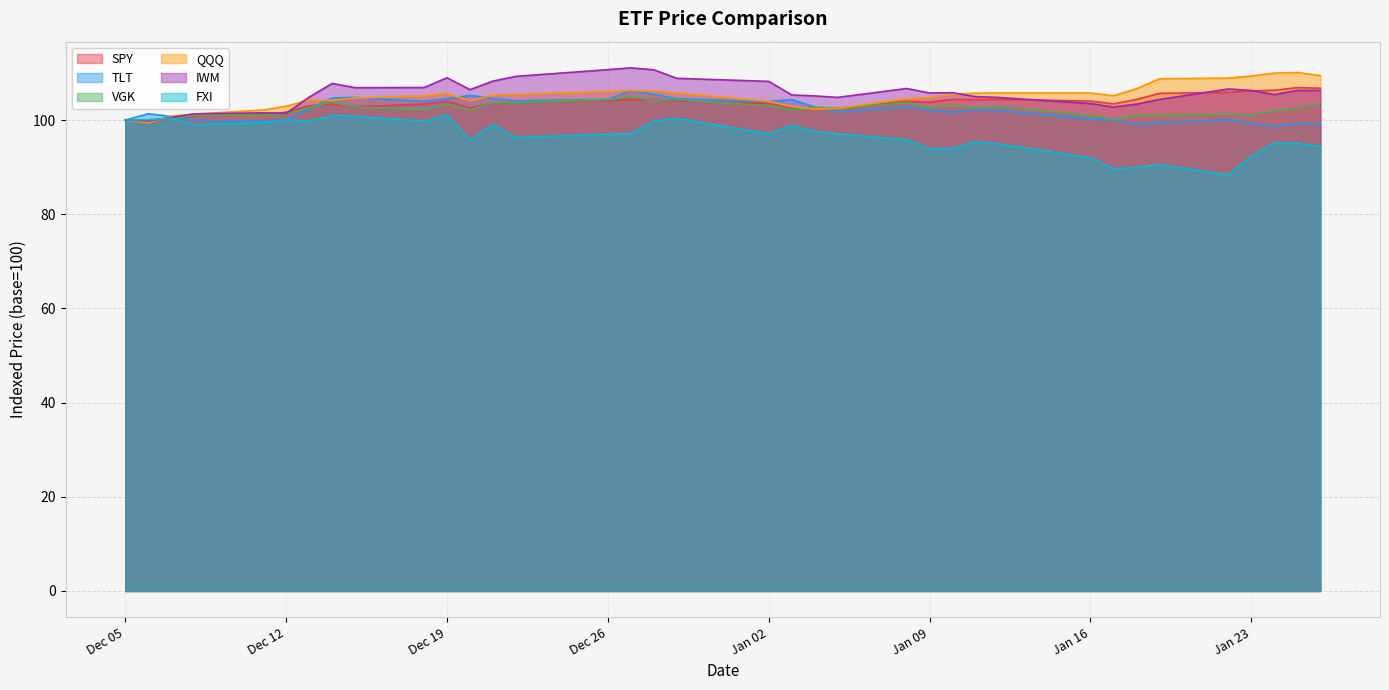

What are all the series names shown in the legend?

SPY, TLT, VGK, QQQ, IWM, FXI